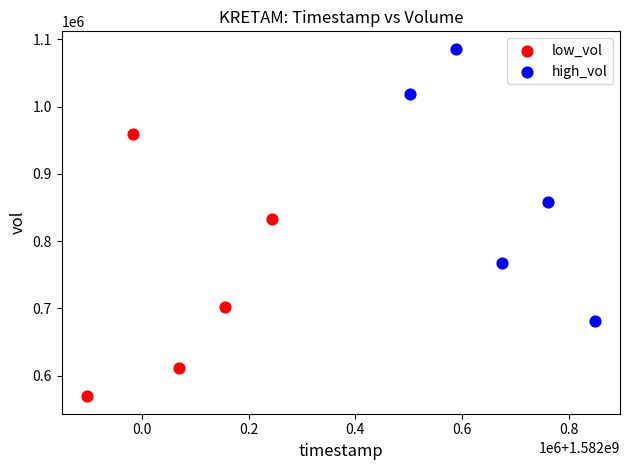

Which series reaches the minimum Y coordinate?

low_vol